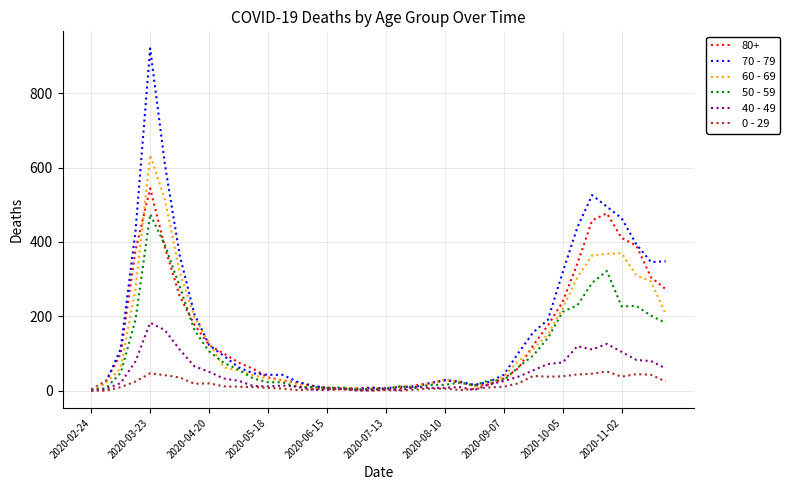

What is the maximum value shown in the chart?

920